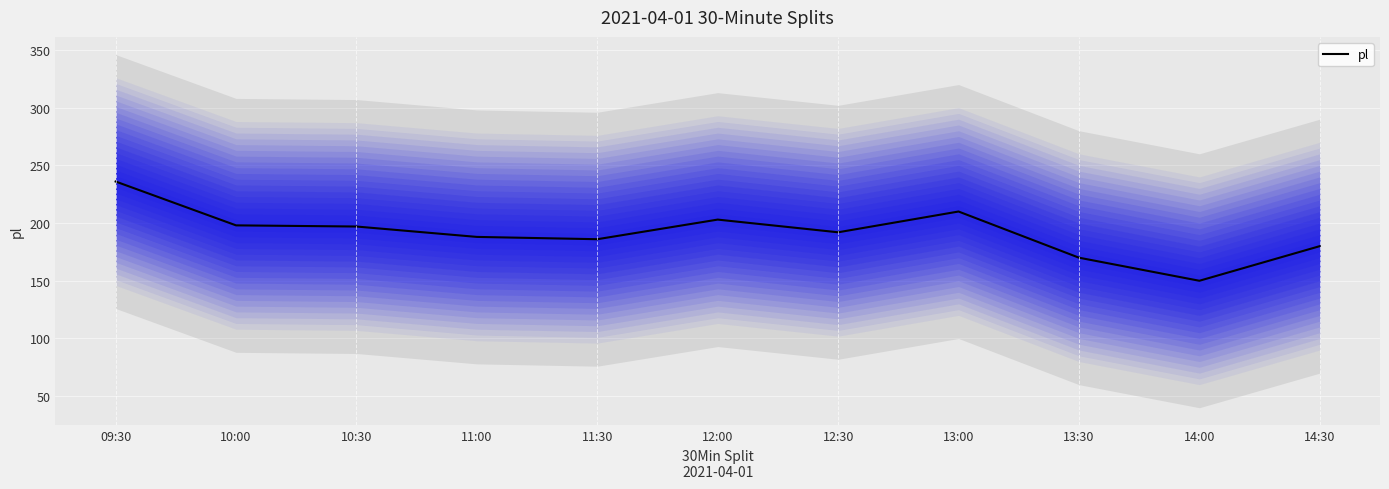

Rank the categories by value from highest to lowest.

09:30, 13:00, 12:00, 10:00, 10:30, 12:30, 11:00, 11:30, 14:30, 13:30, 14:00